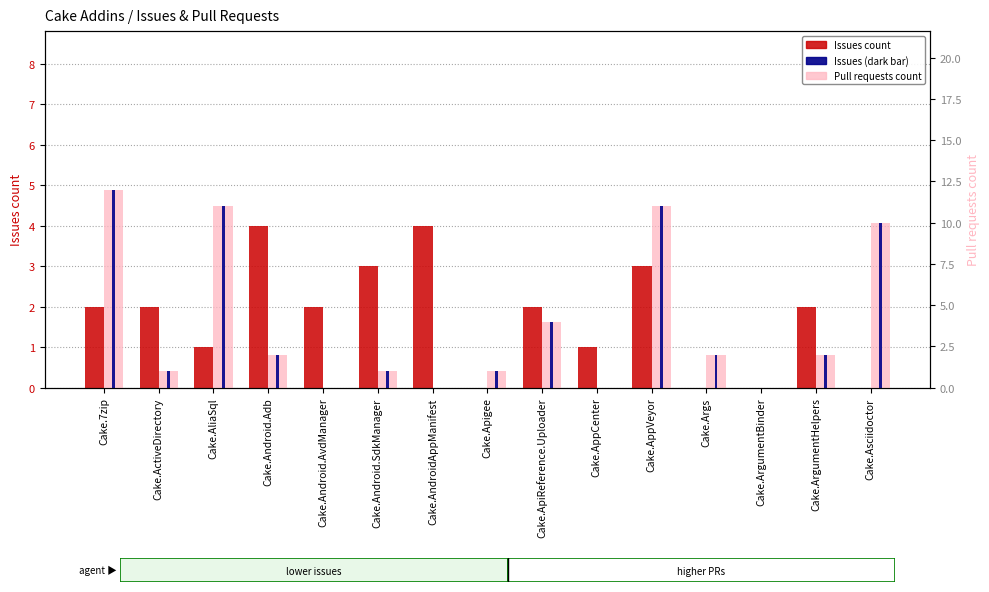

Reading right to left, list all the values displayed in this chart.

Issues count: 0	2	0	0	3	1	2	0	4	3	2	4	1	2	2
Pull requests count: 10	2	0	2	11	0	4	1	0	1	0	2	11	1	12